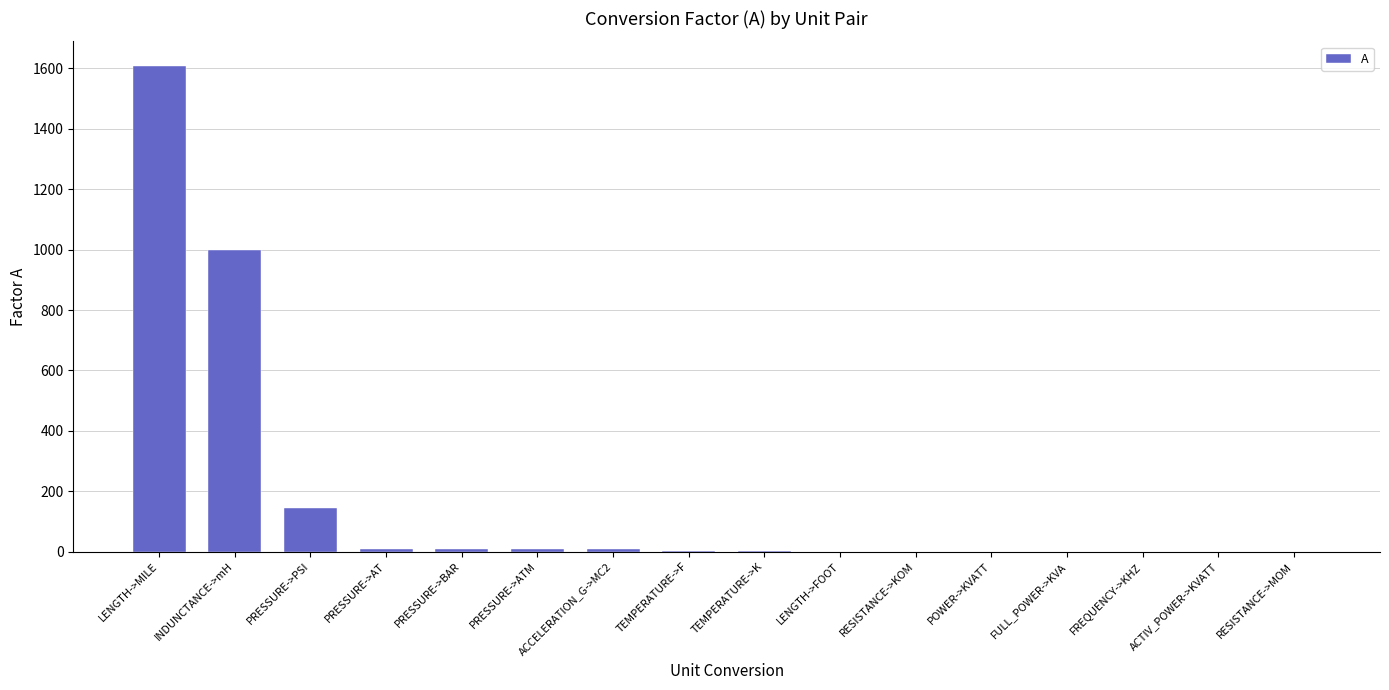

At which label is the value closest to 804?

INDUNCTANCE->mH